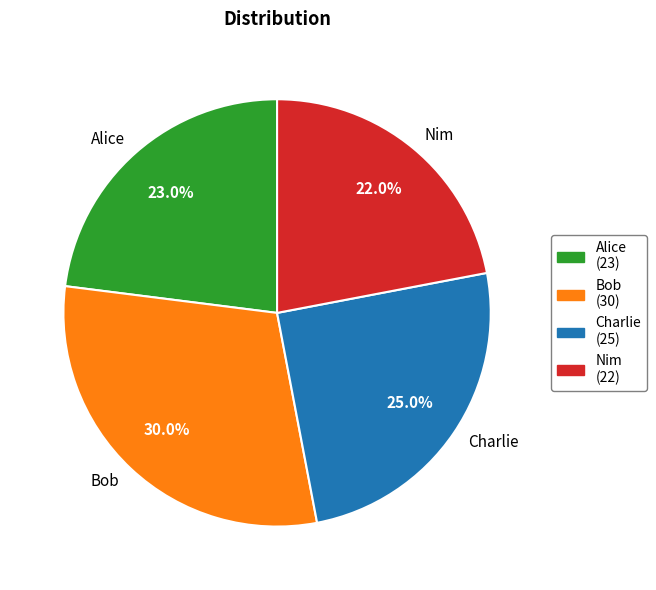

Rank the categories by value from highest to lowest.

Bob, Charlie, Alice, Nim